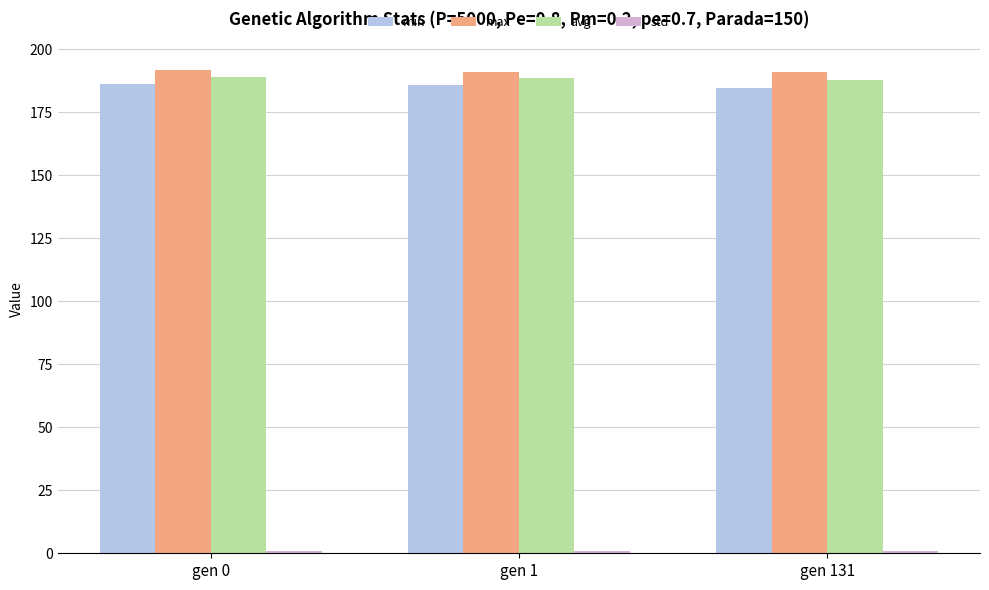

At how many categories does at least one series exceed 42?

3